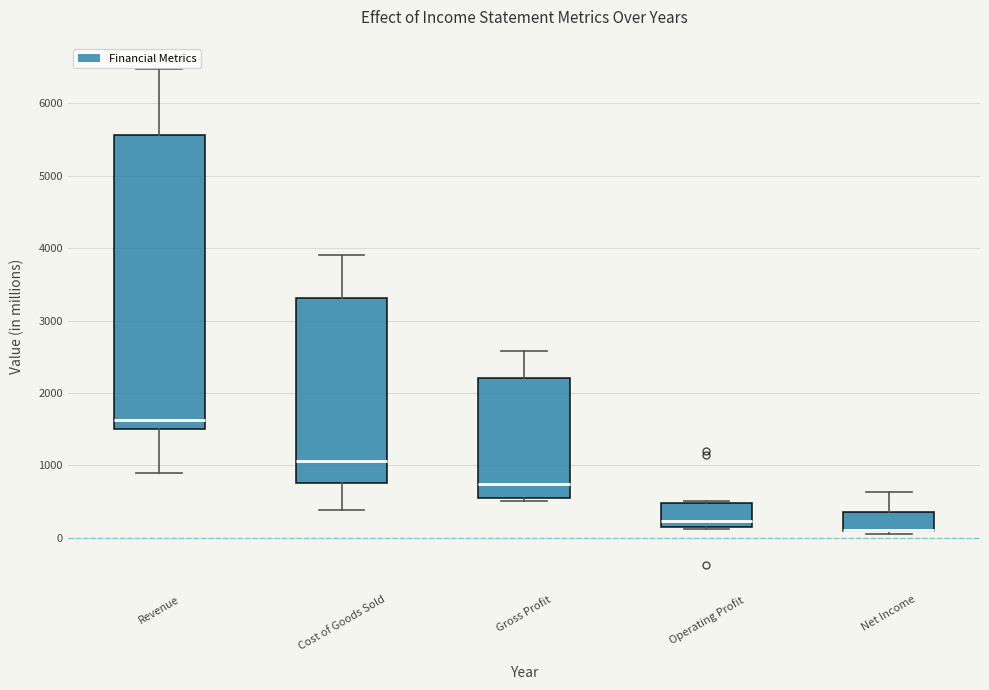

Reading left to right, read every box against the y-axis: the position of its median line, the range the box covers, and the ends of its whiskers. The values are not printed on the chart, so give them approximately, as read against the axis.

Revenue: median 1600, box 1500 to 5600, whiskers 900 to 6500
Cost of Goods Sold: median 1100, box 800 to 3300, whiskers 400 to 3900
Gross Profit: median 700, box 600 to 2200, whiskers 500 to 2600
Operating Profit: median 200, box 100 to 500, whiskers 100 to 500 (just above the box's upper edge)
Net Income: median 100 (drawn on the box's lower edge), box 100 to 400, whiskers 100 (just below the box's lower edge) to 600